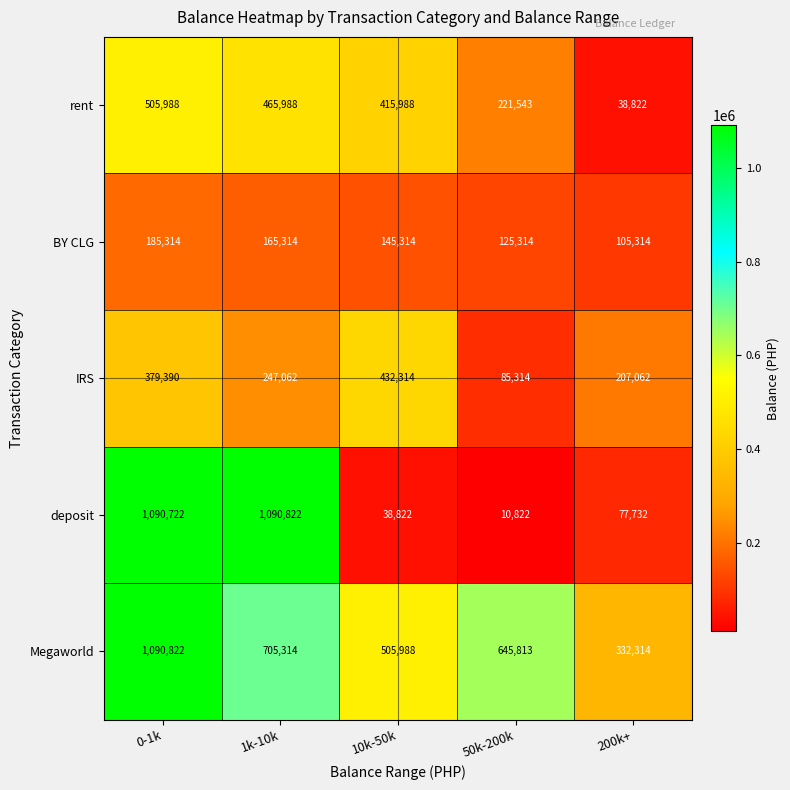

What is the difference between the maximum and minimum values in the BY CLG series?

80000